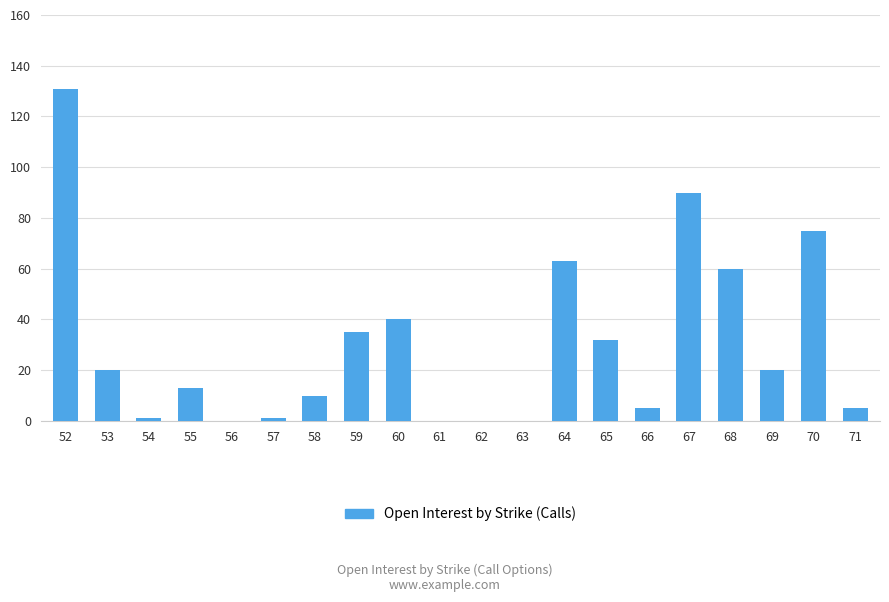

Where does the data first go above 20?

52